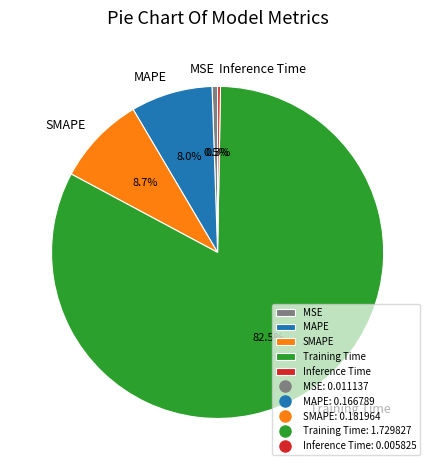

Between Training Time and MAPE, which is larger?

Training Time